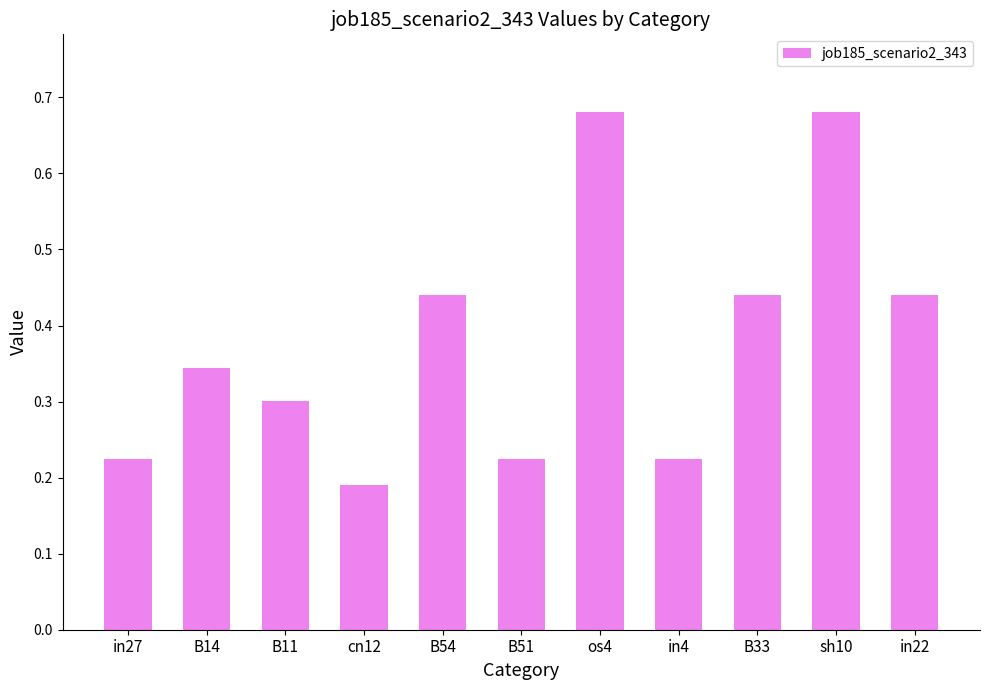

What is the sum of all values?

4.2